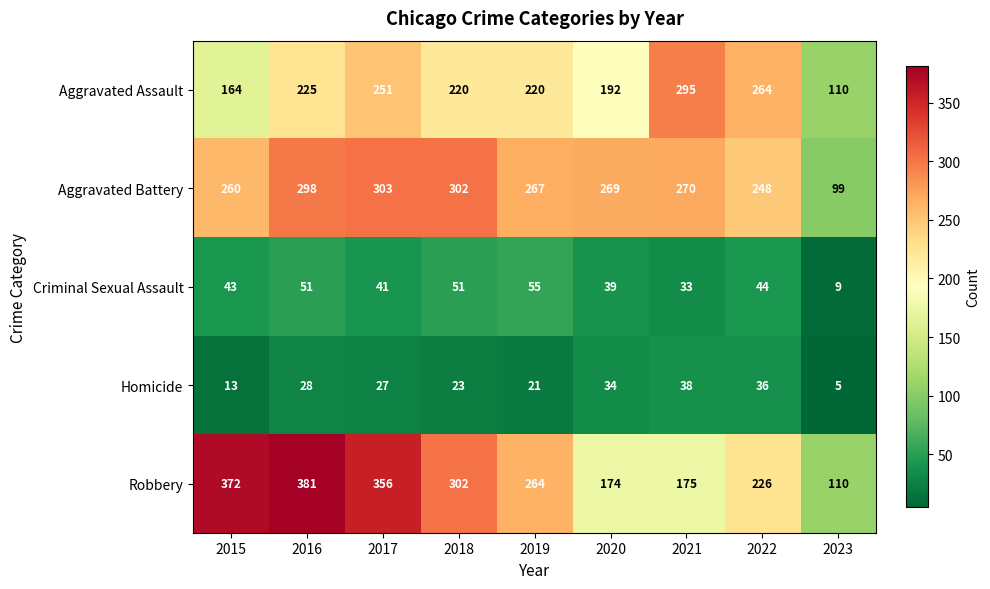

Where does the Robbery series first go above 264?

2015